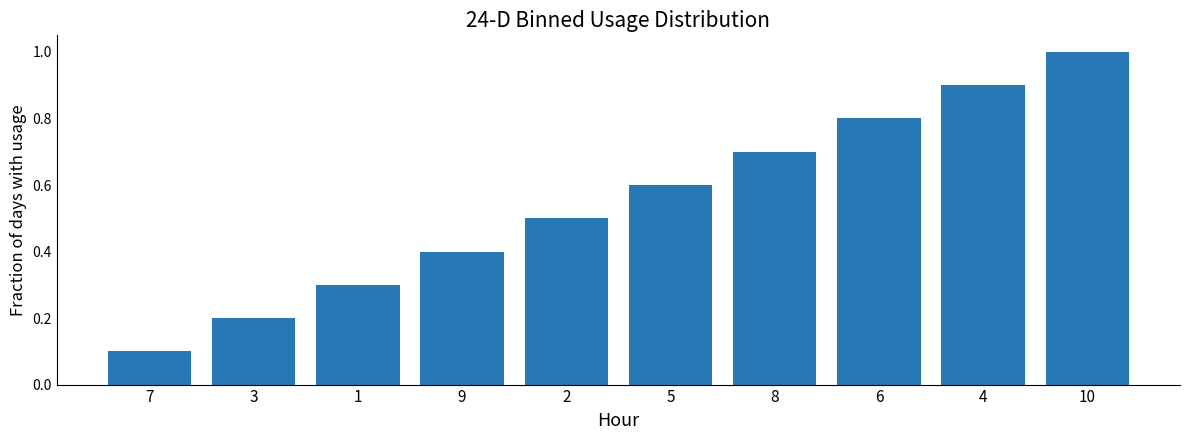

What is the value of the 10th bar from the left?

1.0